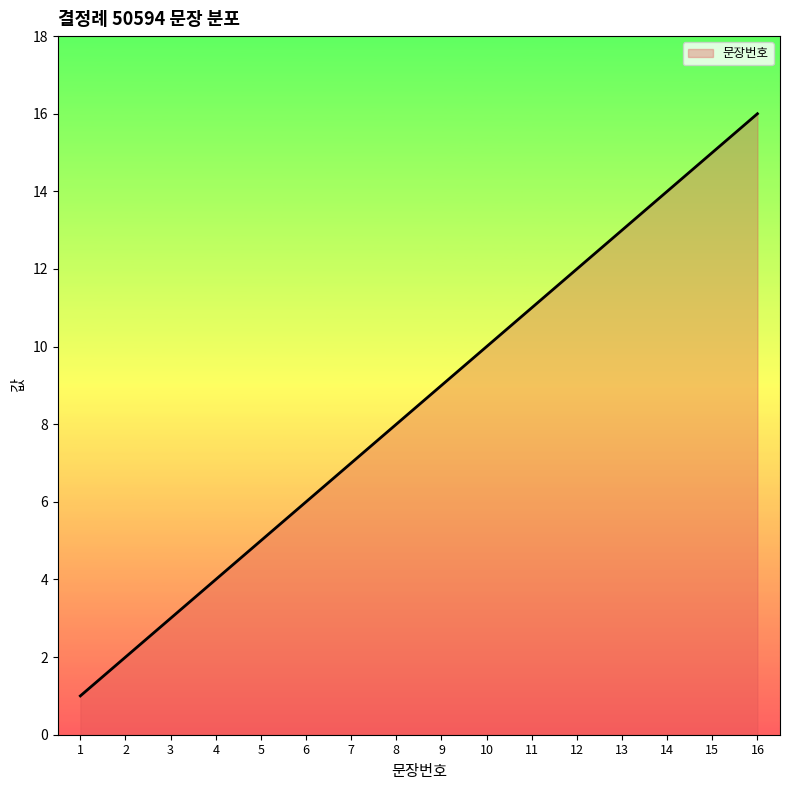

What is the change in value from 5 to 10?

+5